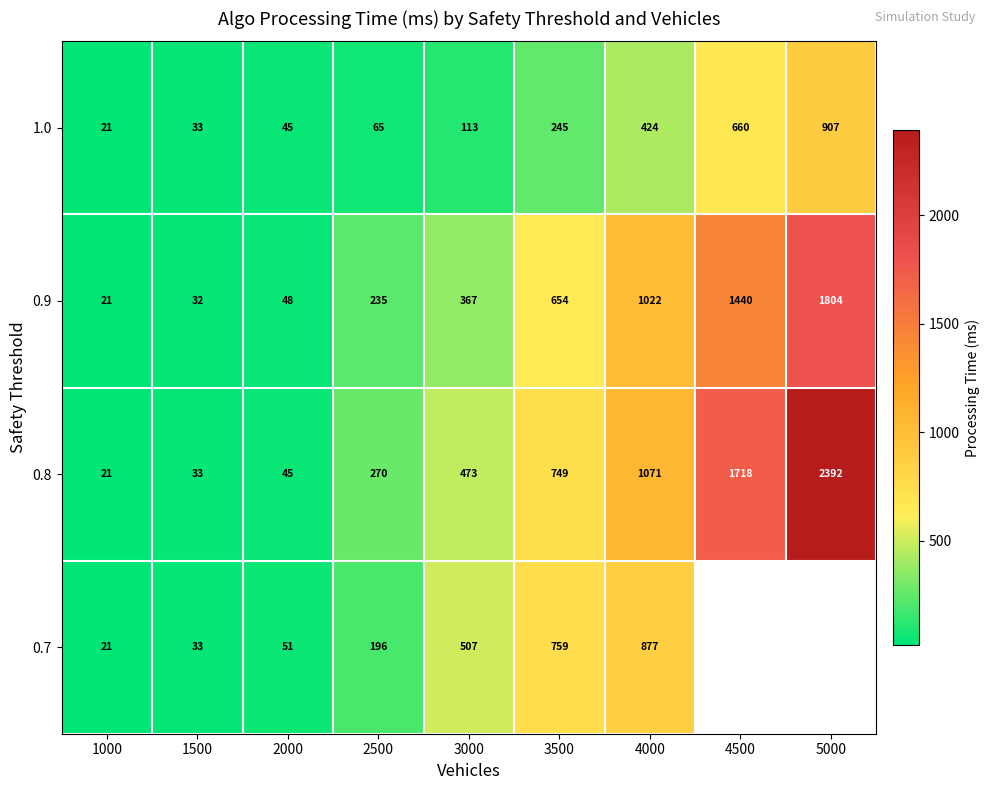

Is the value of 0.7 at 1500 greater than the value of 0.9 at 1000?

Yes